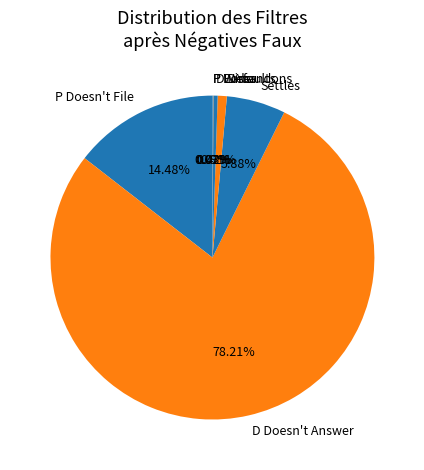

What is the largest slice in the pie chart?

D Doesn't Answer